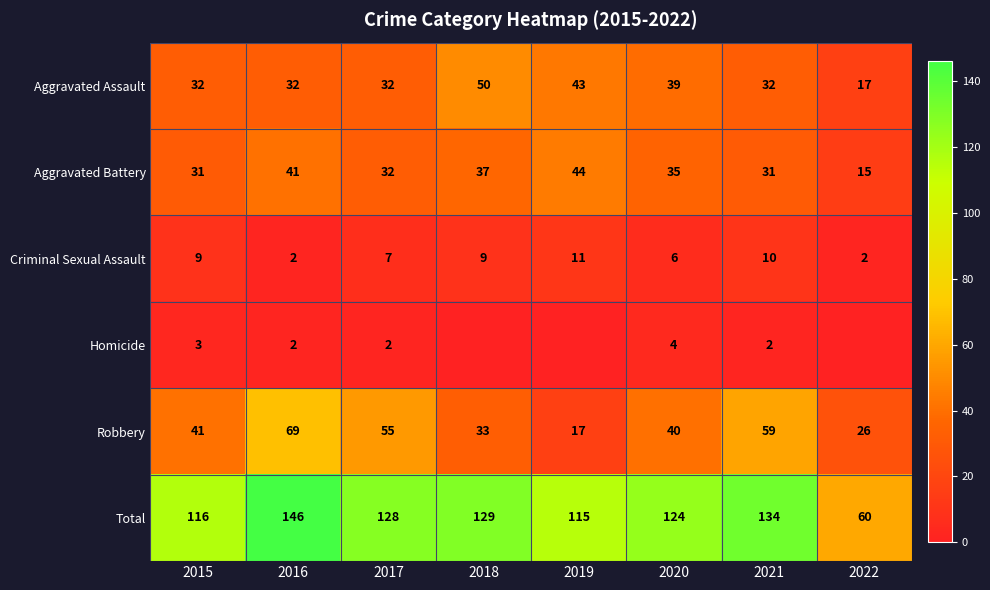

What is the spread (max minus min) of values at 2015?

113